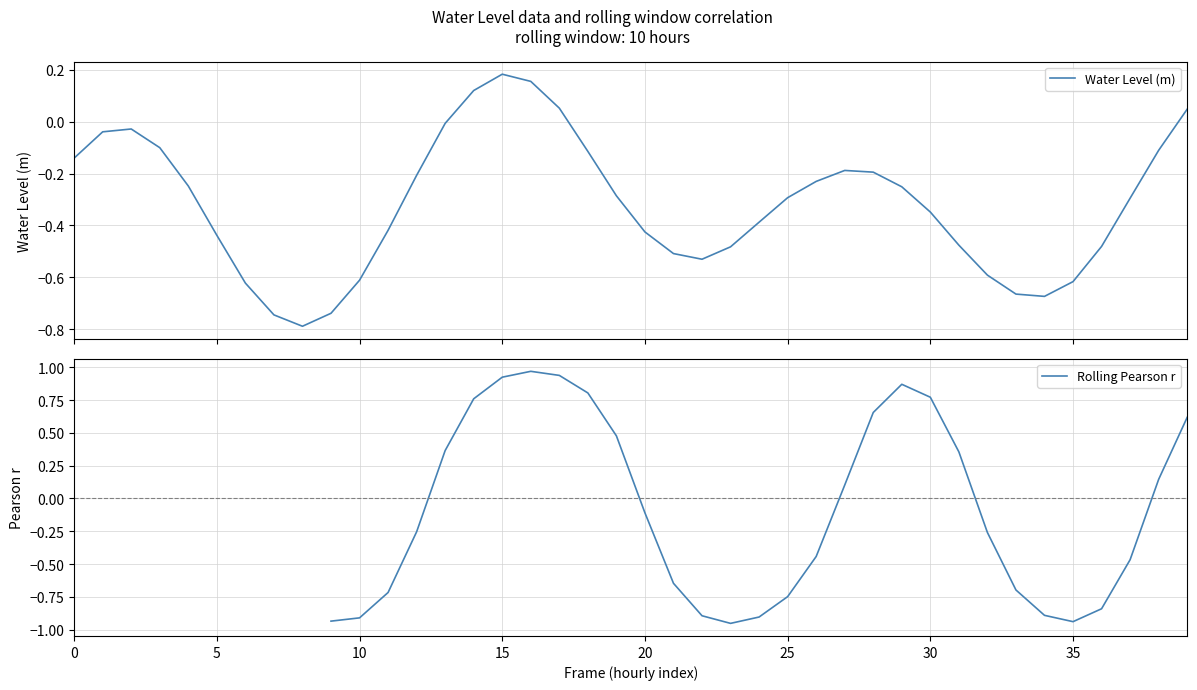

What is the maximum value shown in the chart?

1.0